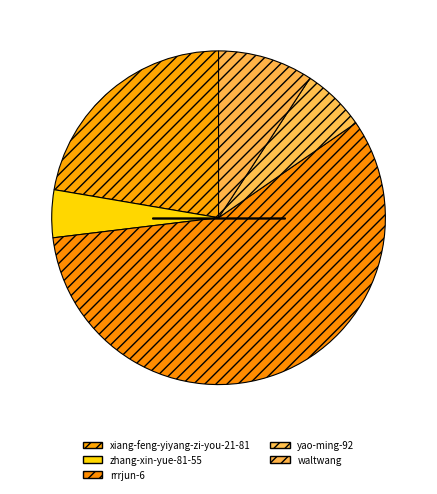

How many slices are in this pie chart?

5